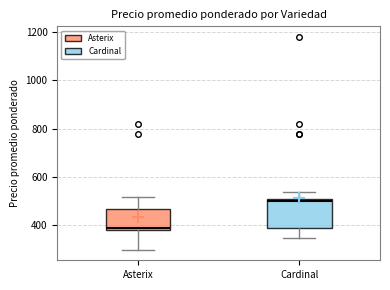

Which box's median line is the lowest?

Asterix